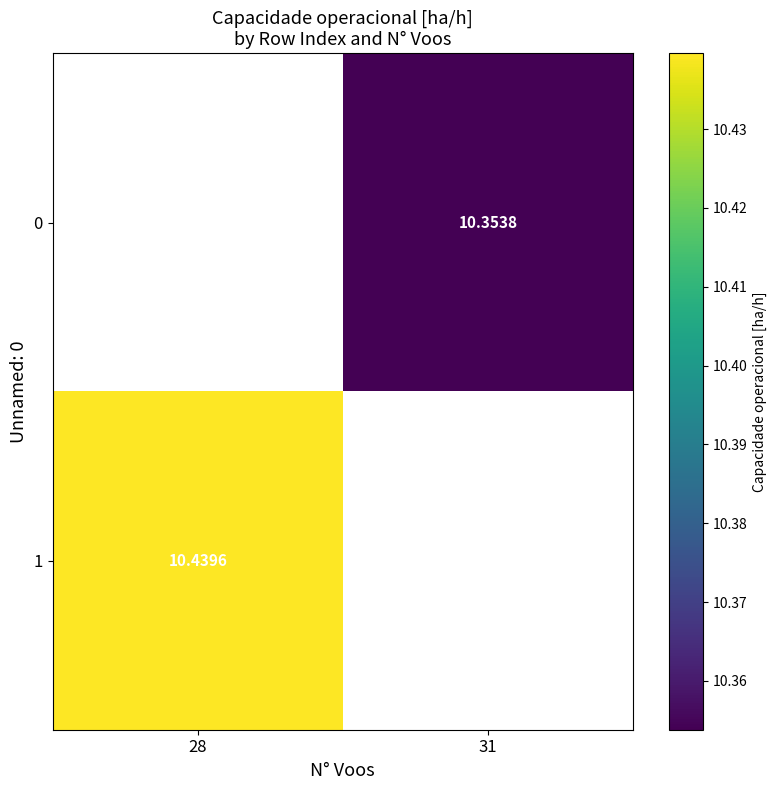

Is the value of 0 at 31 greater than the value of 1 at 28?

No